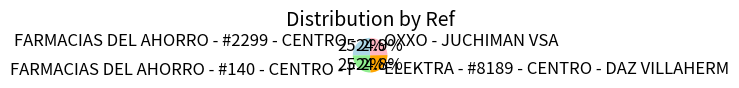

How many slices are in this pie chart?

4